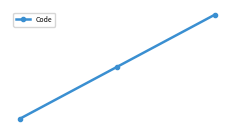

Does the chart have visible grid lines?

No